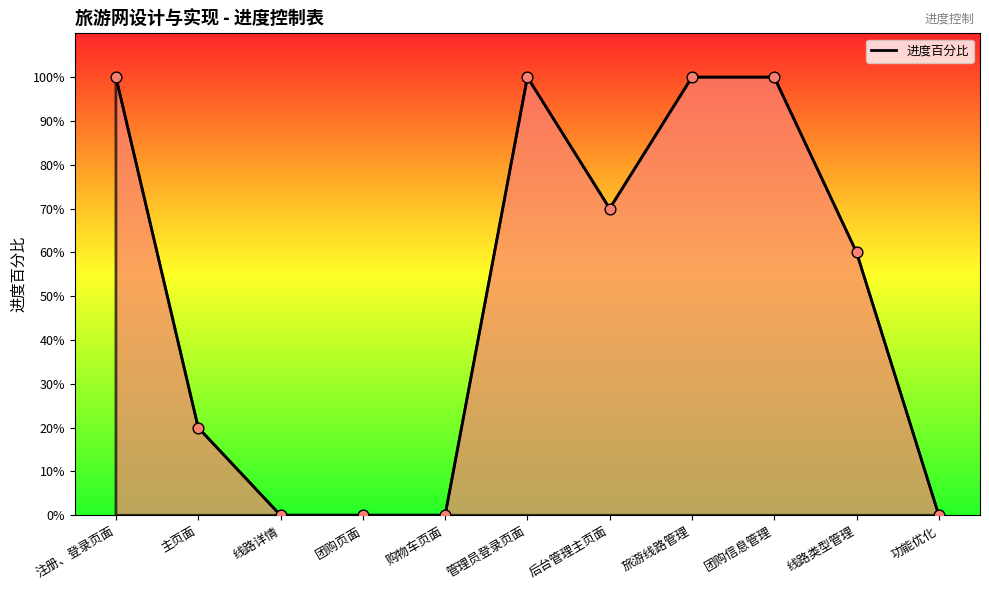

Does the chart have visible grid lines?

No